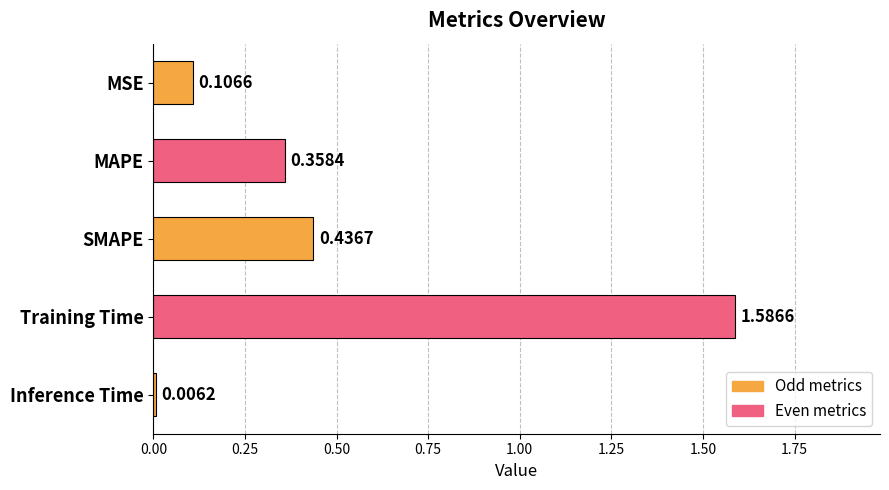

Rank the categories by value from highest to lowest.

Training Time, SMAPE, MAPE, MSE, Inference Time